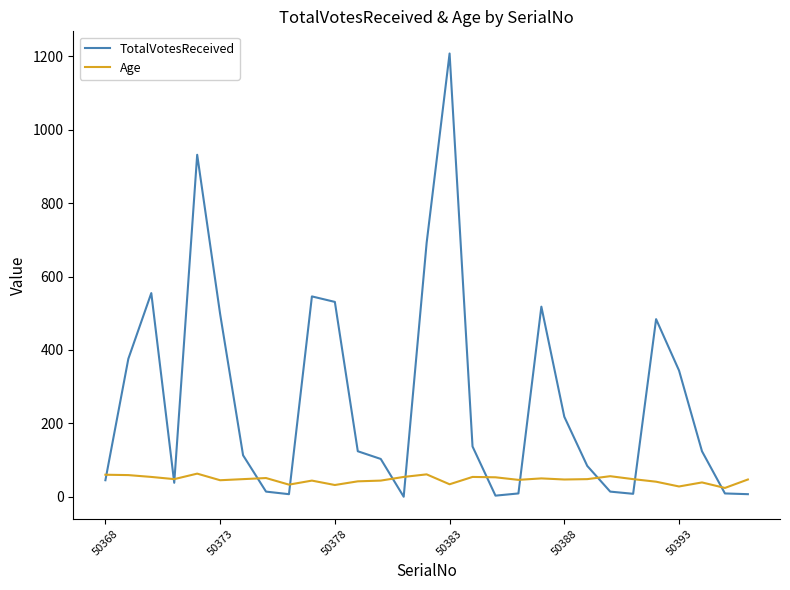

Which series has the largest total across all categories?

TotalVotesReceived